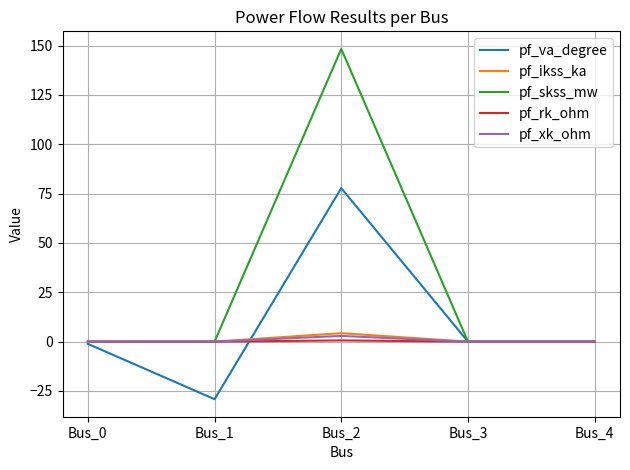

What is the total value across all series at Bus_1?

-29.2